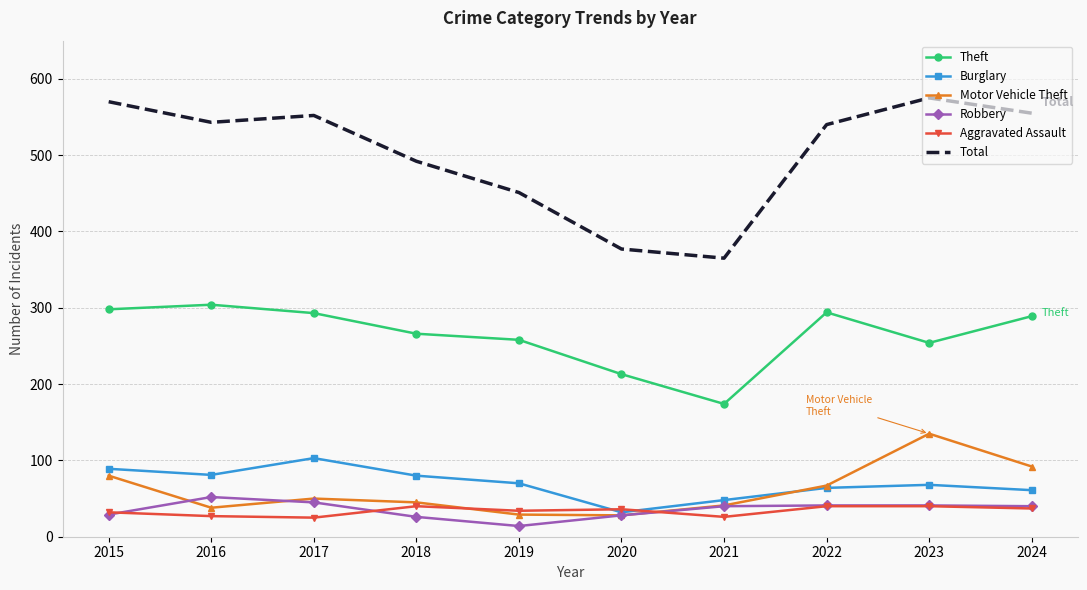

What is the difference between the highest and lowest values at 2023?

535